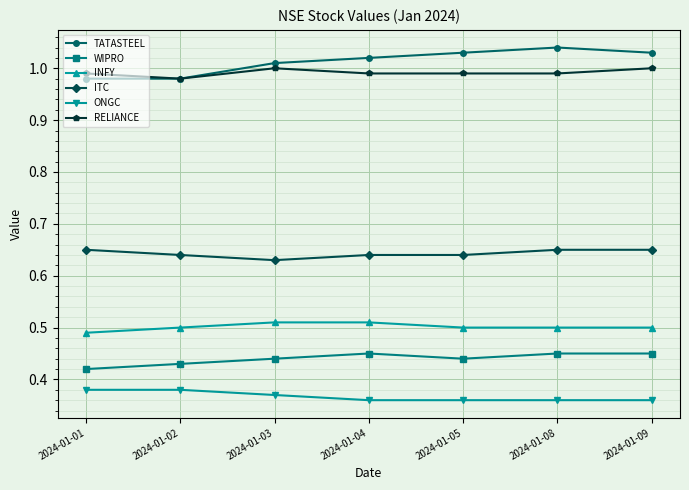

True or false: TATASTEEL and WIPRO intersect in this chart.

False